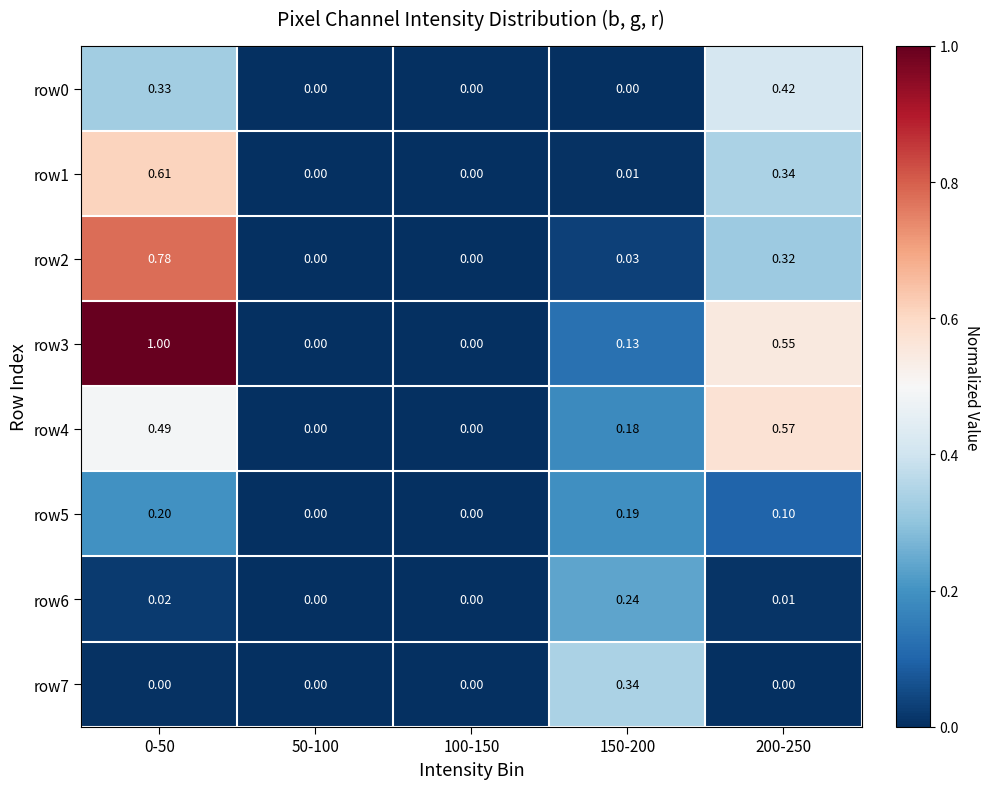

Is the value of row6 at 150-200 greater than the value of row1 at 50-100?

Yes